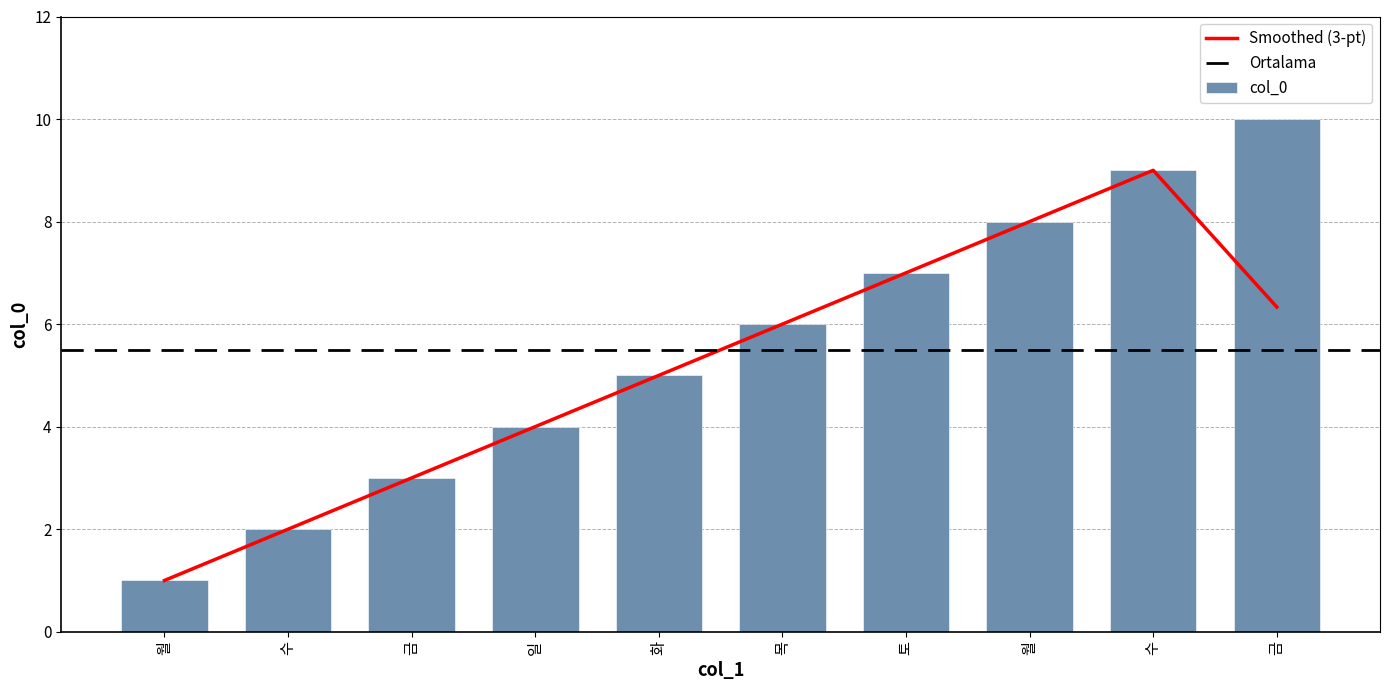

Count the number of values greater than 6.

4